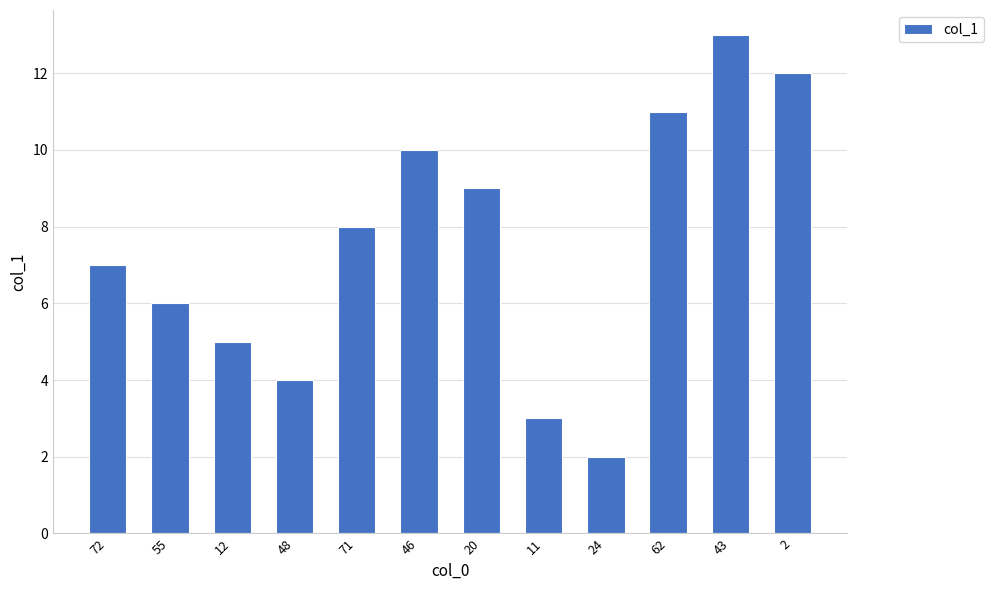

Are the bars horizontal?

No